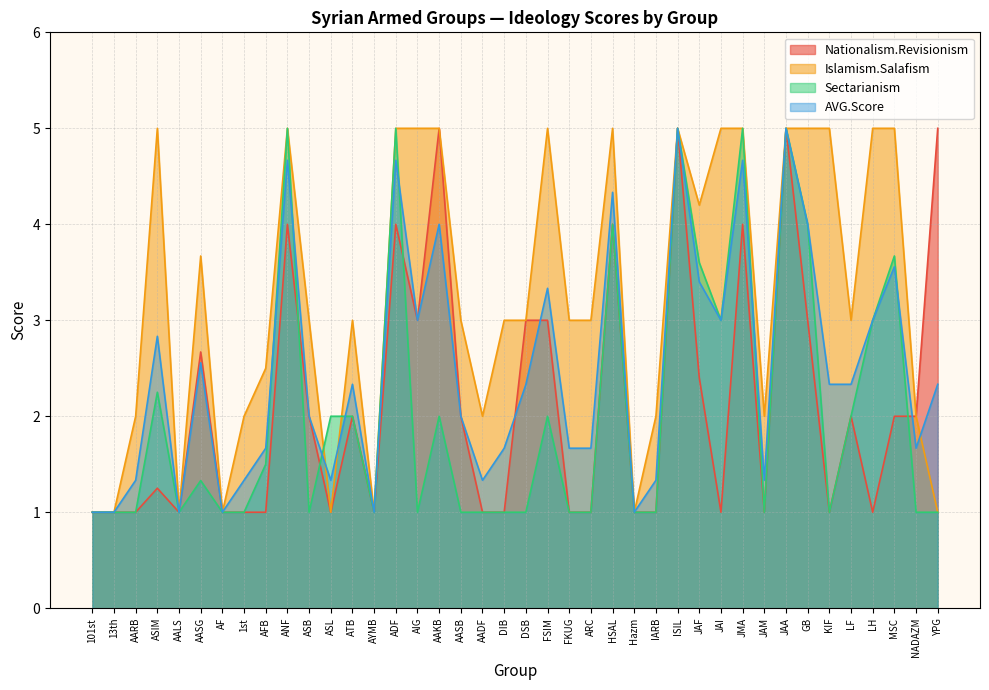

At which category does Islamism.Salafism reach its first local valley?

AALS